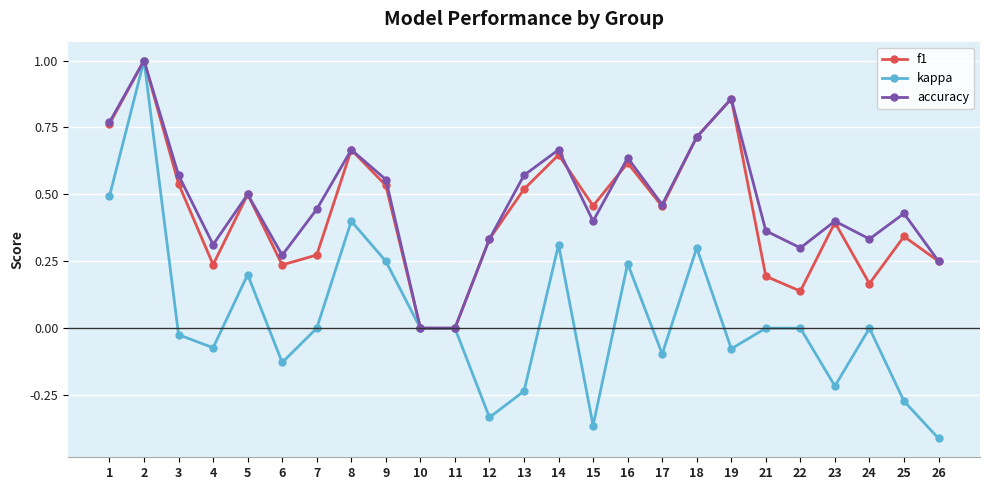

The f1 series shows 1.5 at 19. True or false?

False